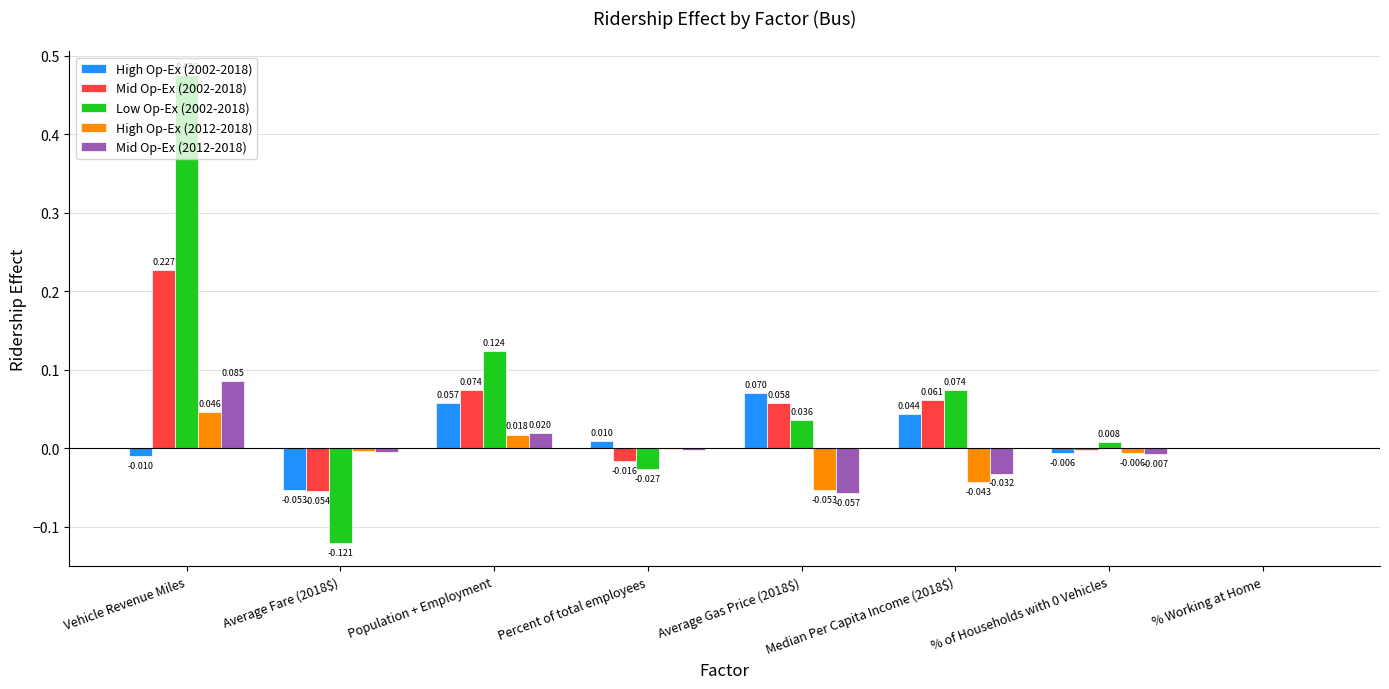

Which series has the largest total across all categories?

Low Op-Ex (2002-2018)